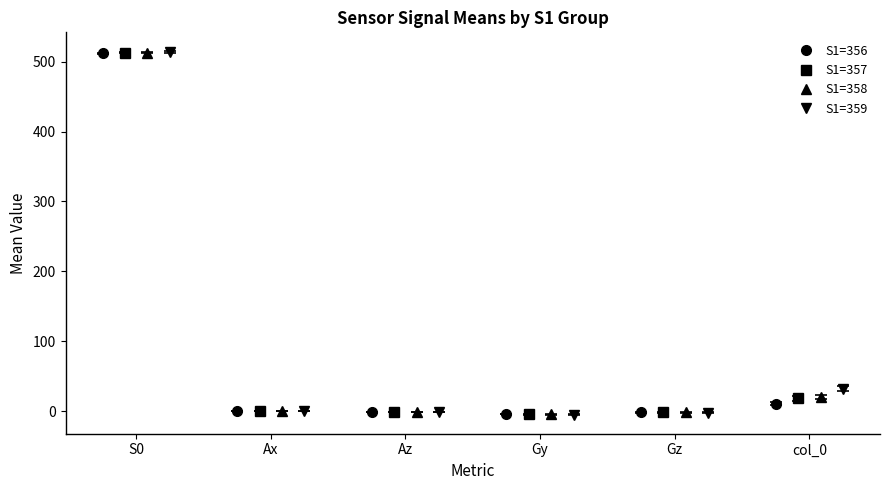

Which category has the lowest value across all series?

Gy